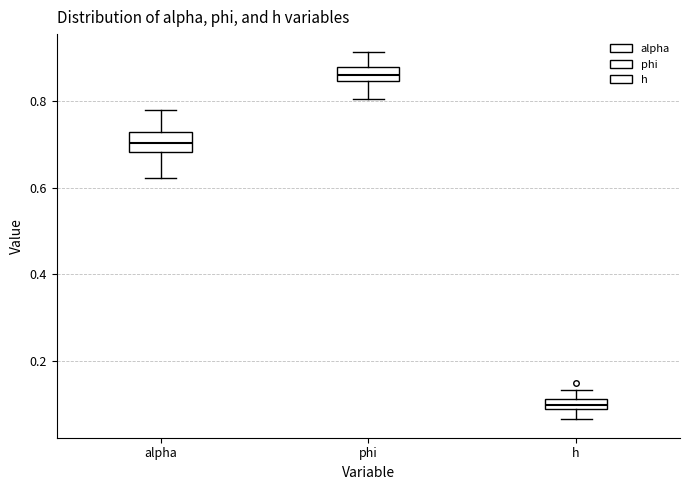

Which box's median line is the lowest?

h